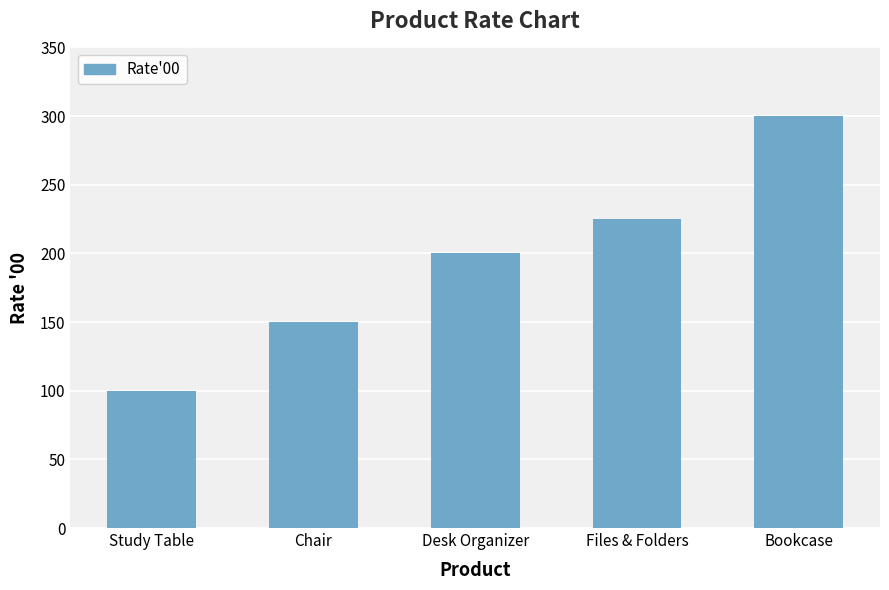

List the labels in order of value, smallest first.

Study Table, Chair, Desk Organizer, Files & Folders, Bookcase